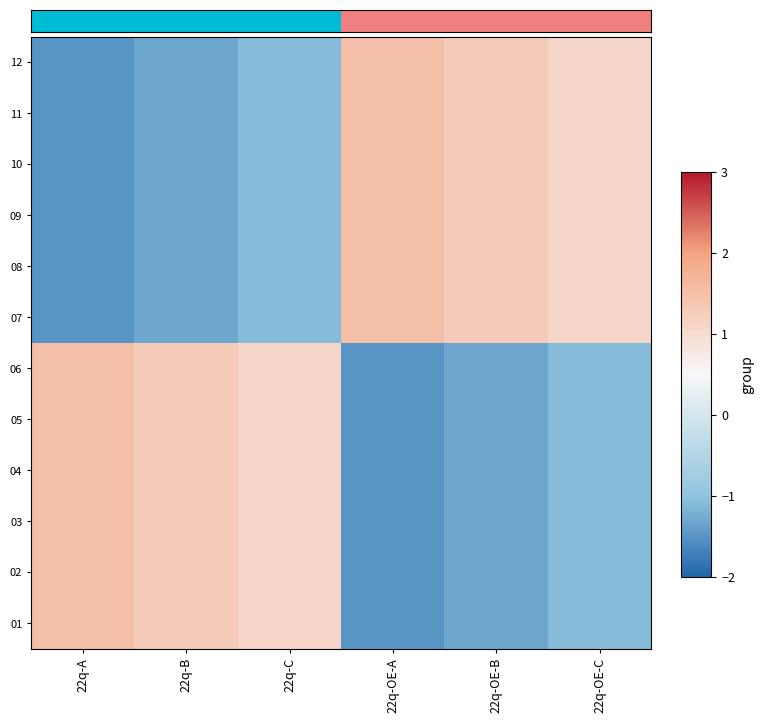

At which category is the sum across all series the highest?

22q-A